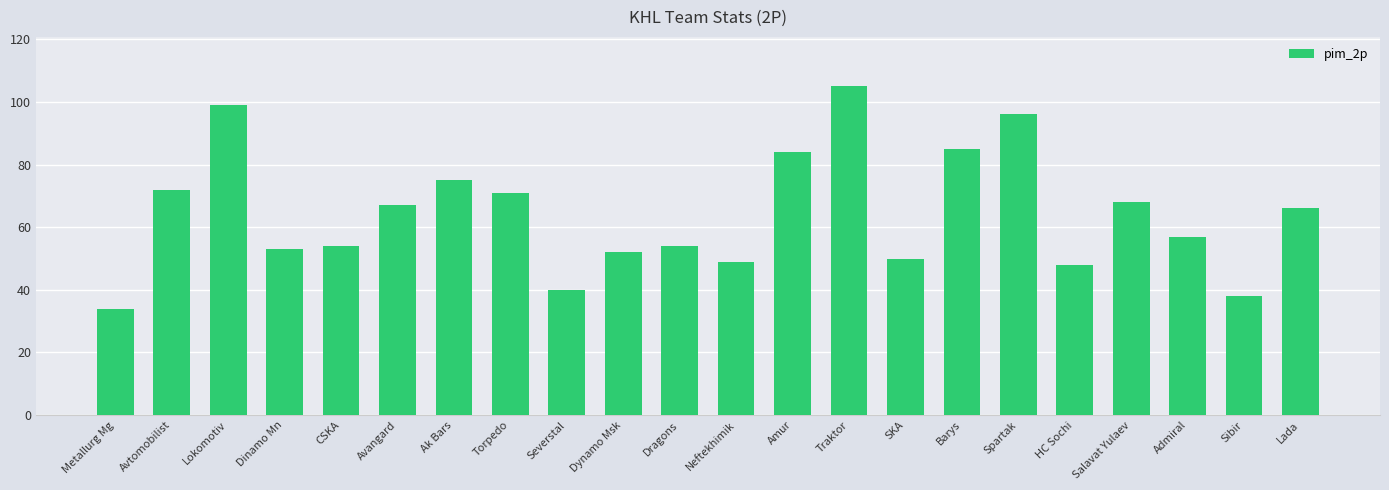

At which category does the chart reach its minimum across all series?

Metallurg Mg